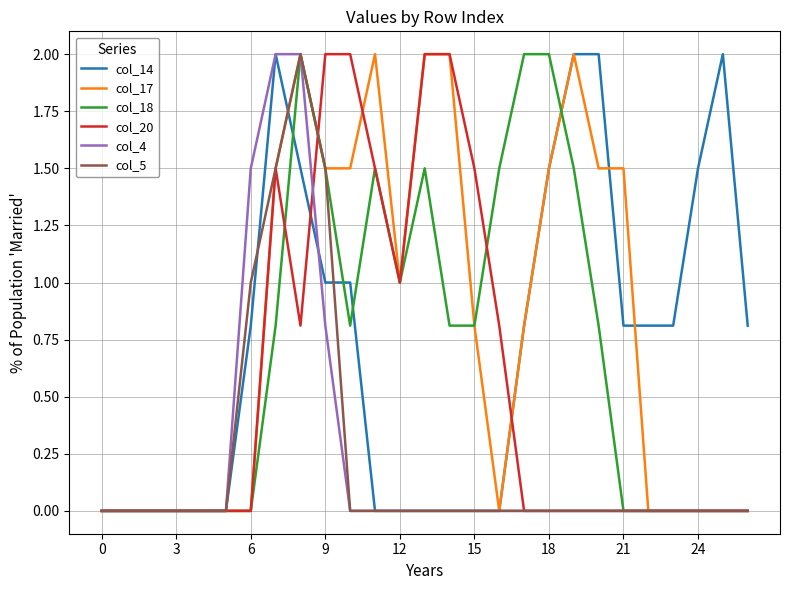

What is the greatest value displayed?

2.0